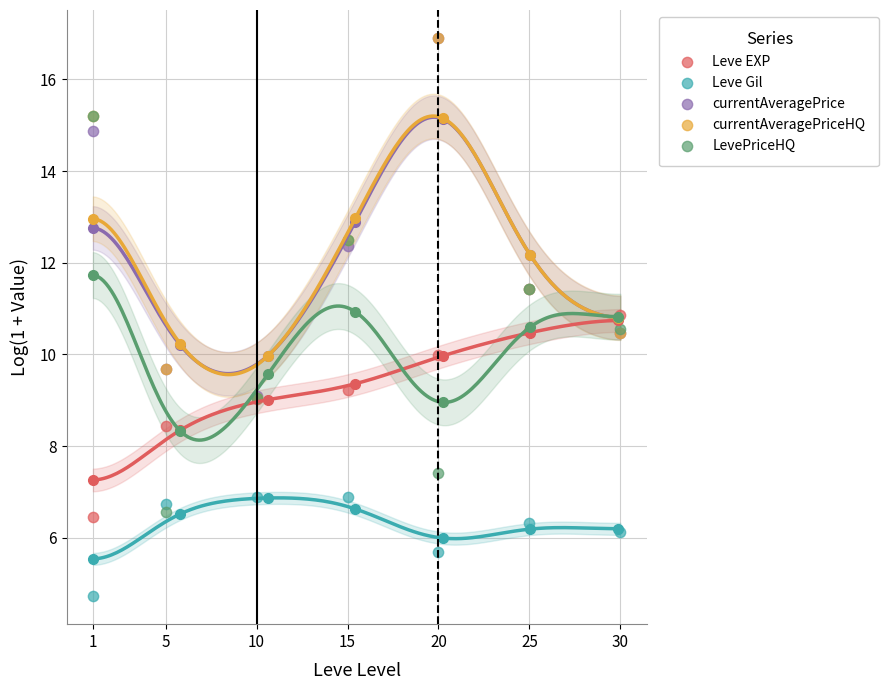

Which series has the widest spread of Y values?

LevePriceHQ